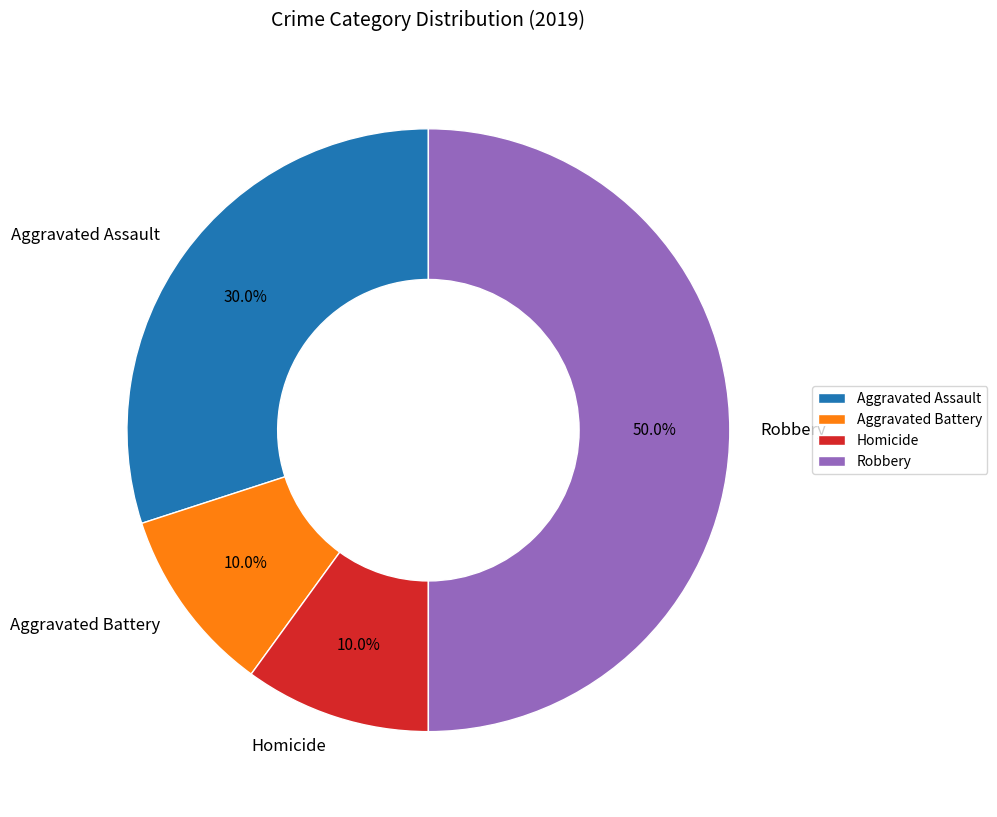

Which has a higher value, Robbery or Aggravated Assault?

Robbery